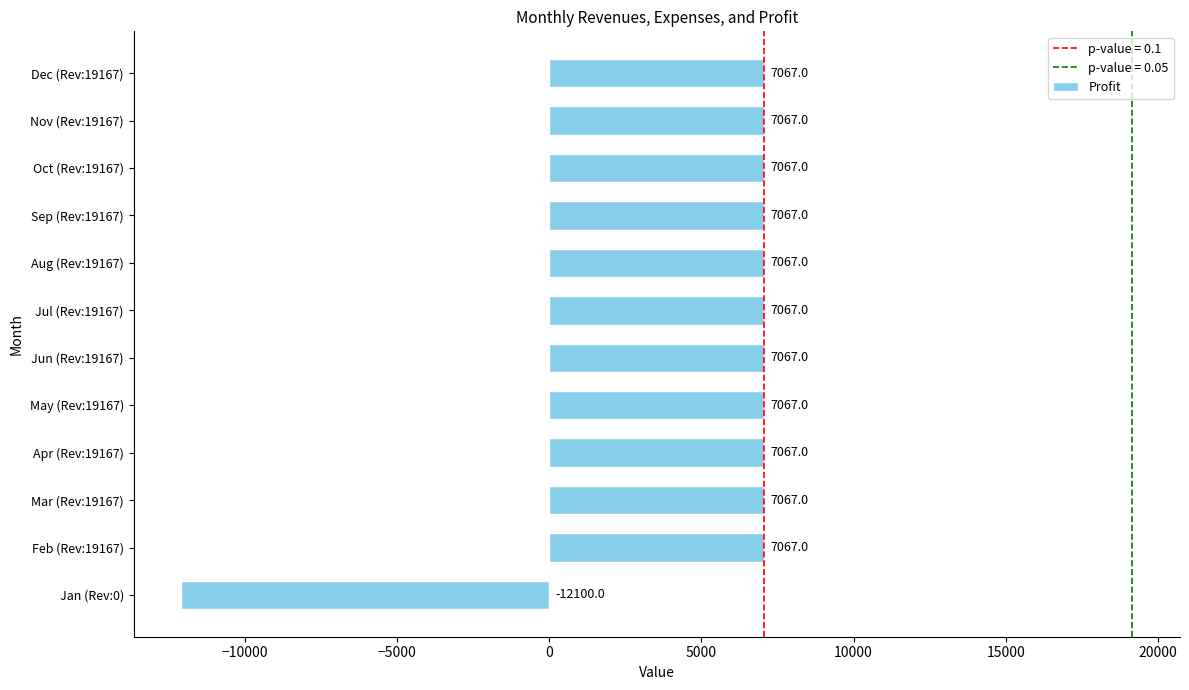

True or false: the data shows 10793 at Jun (Rev:19167).

False